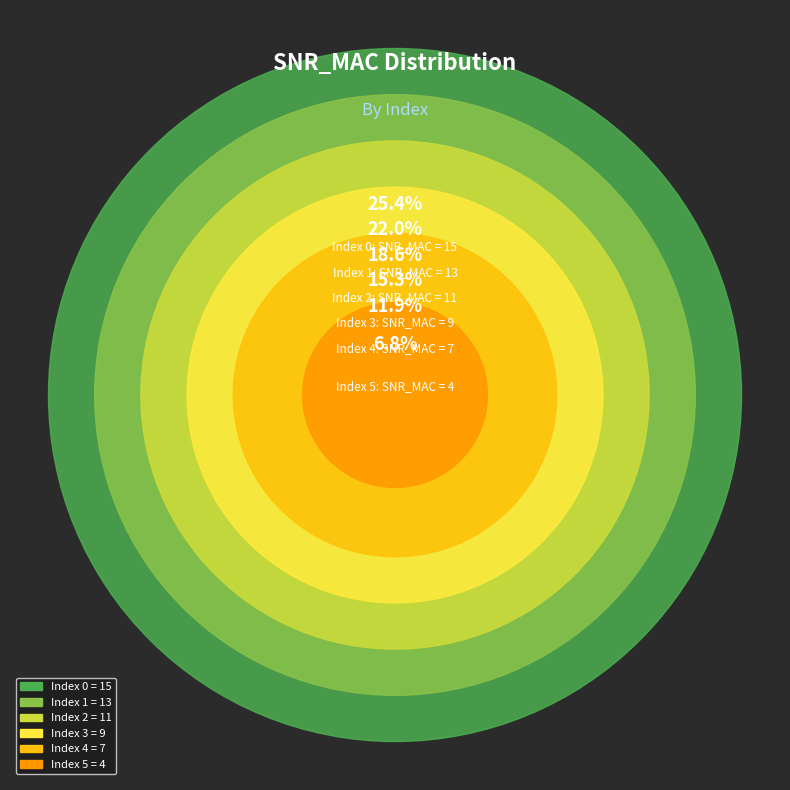

Is it true that 0 is 25% of the pie?

True